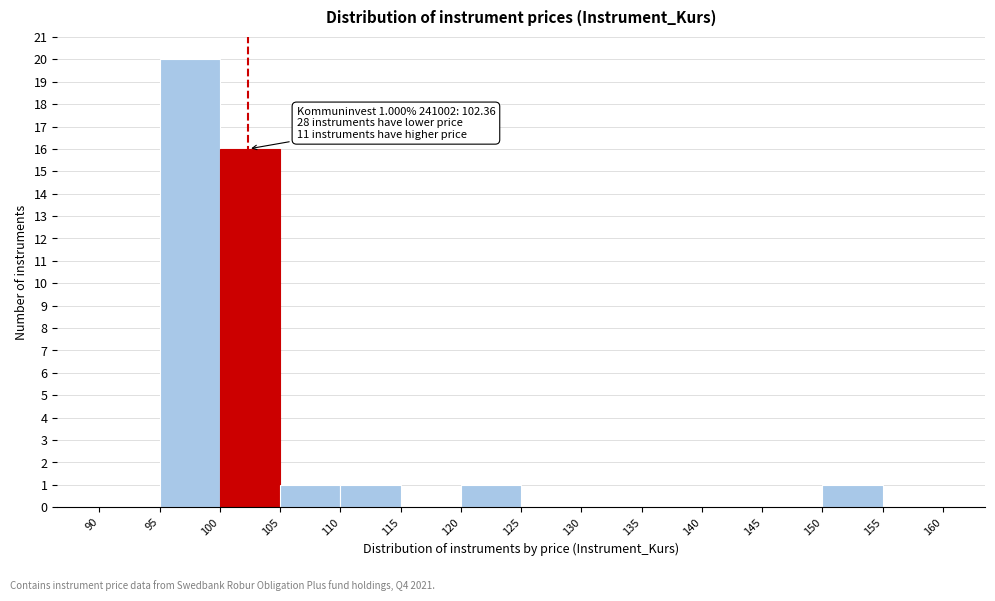

Over which range of the x-axis is the bar tallest?

95 to 100